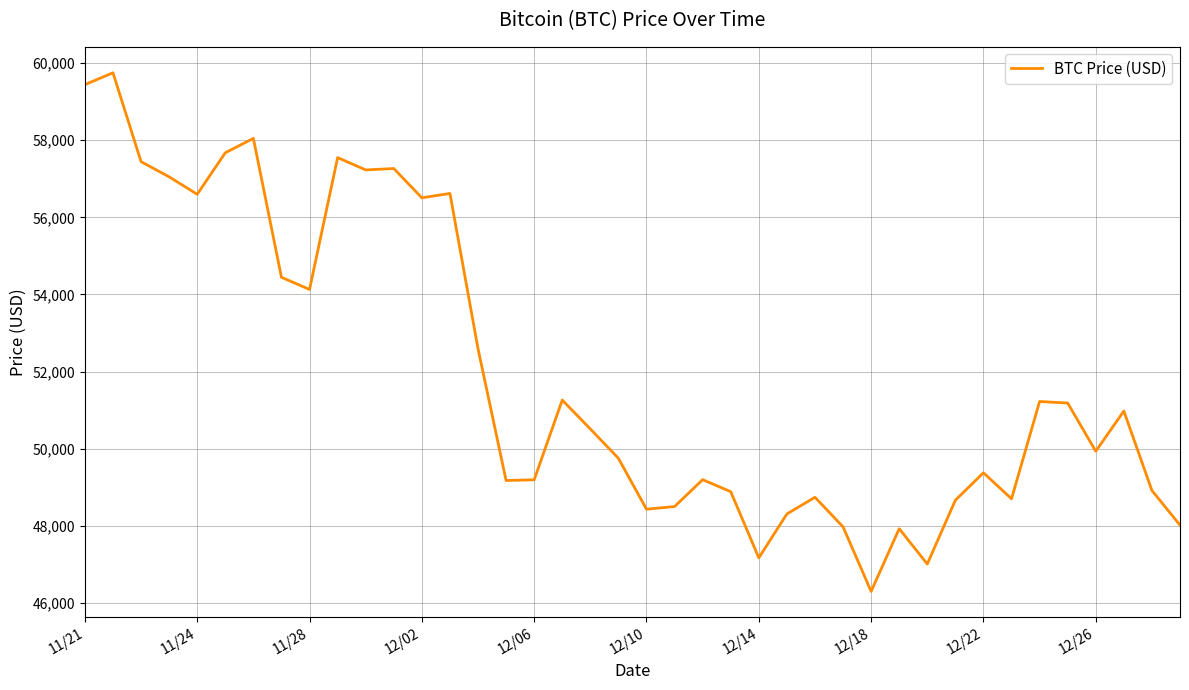

What is the difference between the maximum and minimum values?

13453